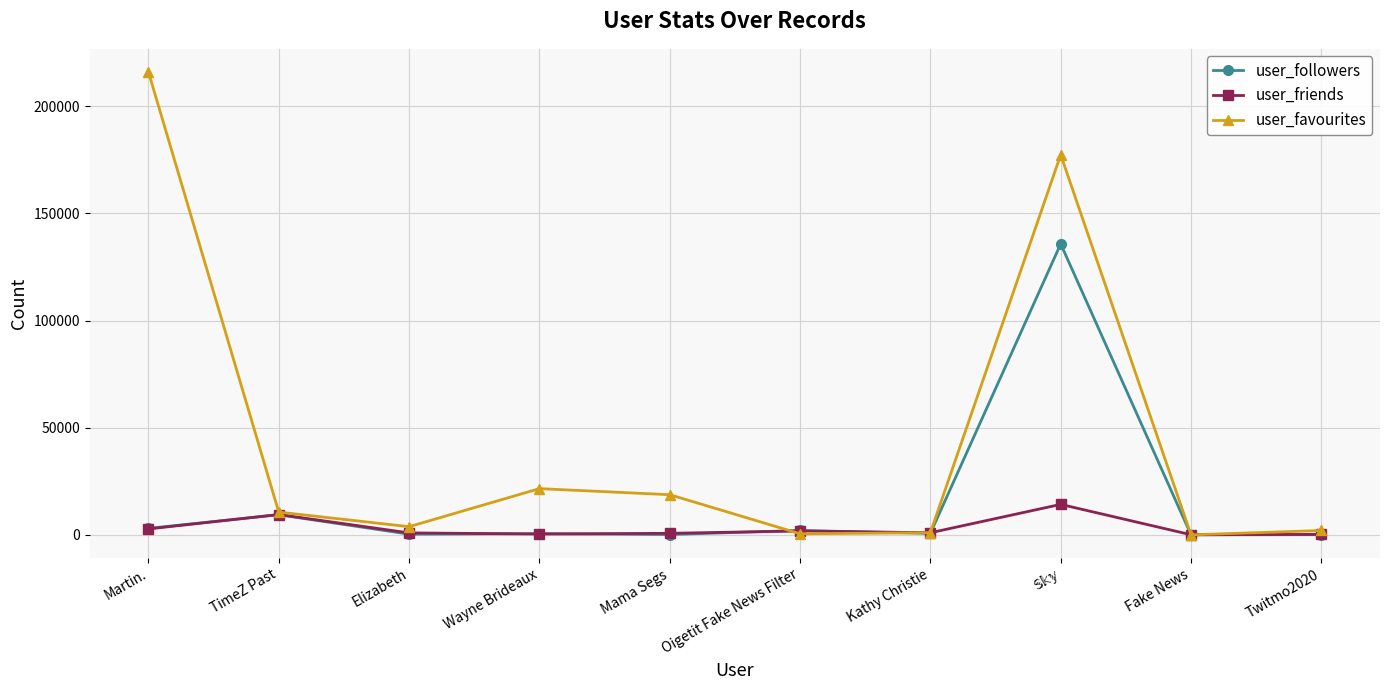

Which series has the largest range (max minus min)?

user_favourites